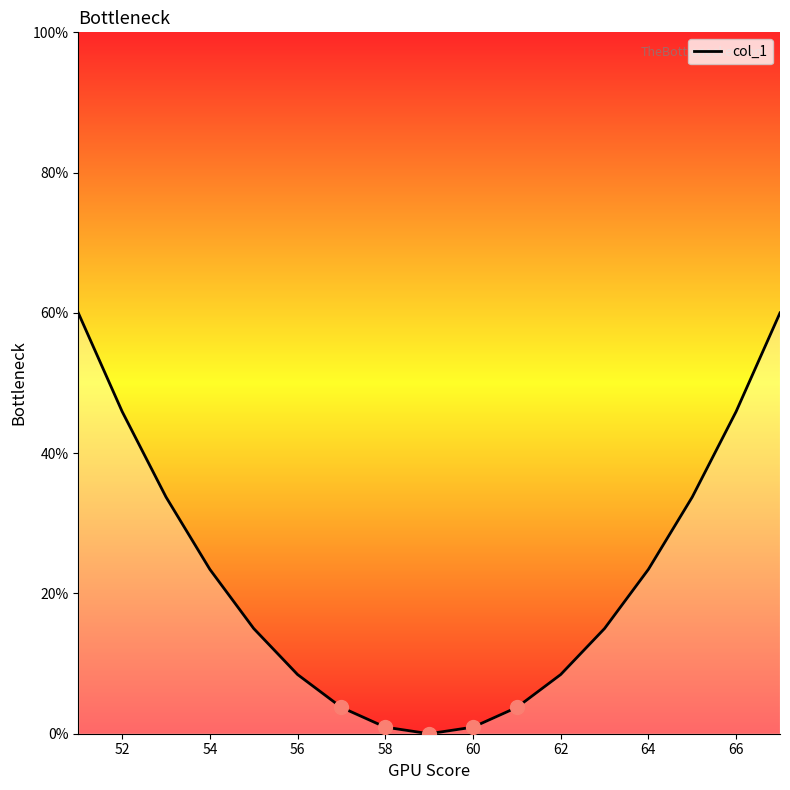

What is the difference between the maximum and minimum values?

60.0